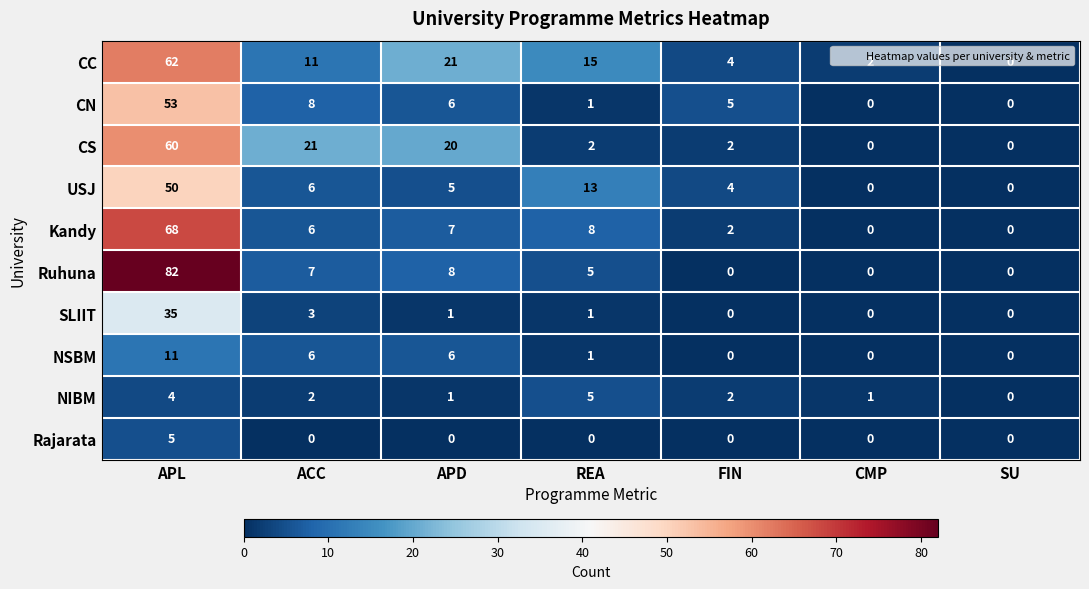

What is the difference between the maximum and second lowest values in the Rajarata series?

5